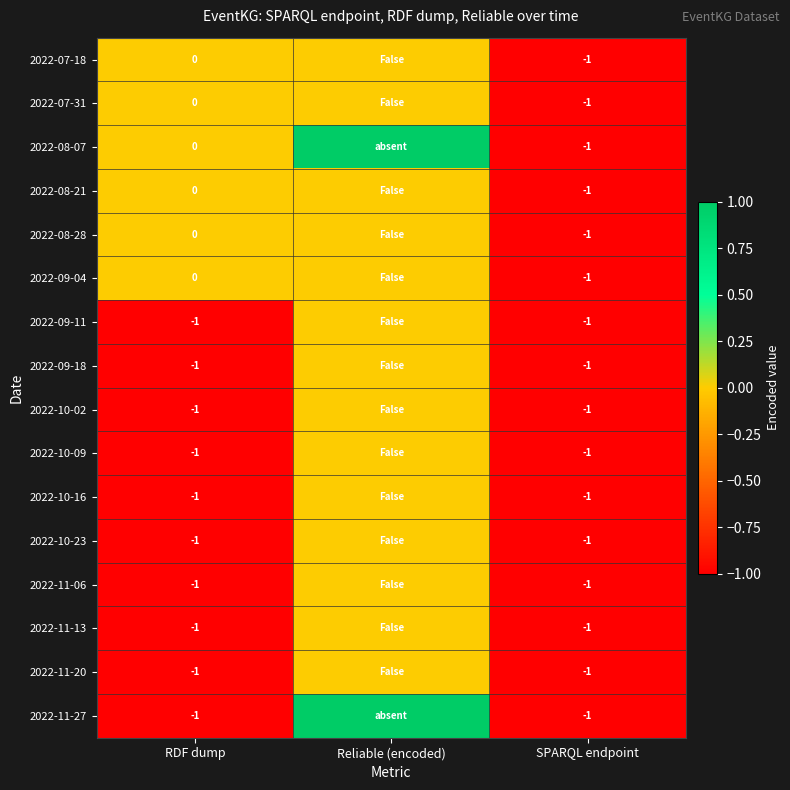

The value of 2022-11-27 at RDF dump is -1. True or false?

True